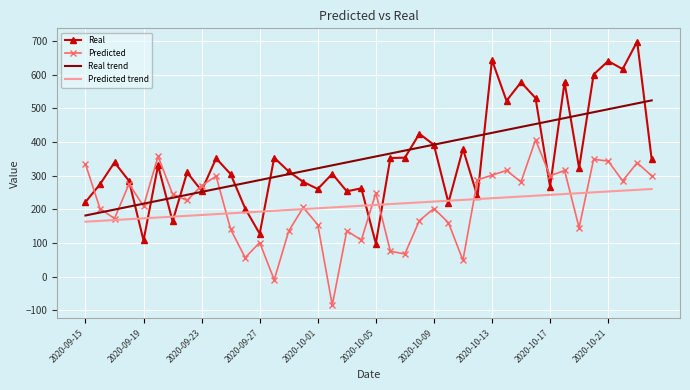

What is the minimum value for Real?

98.0